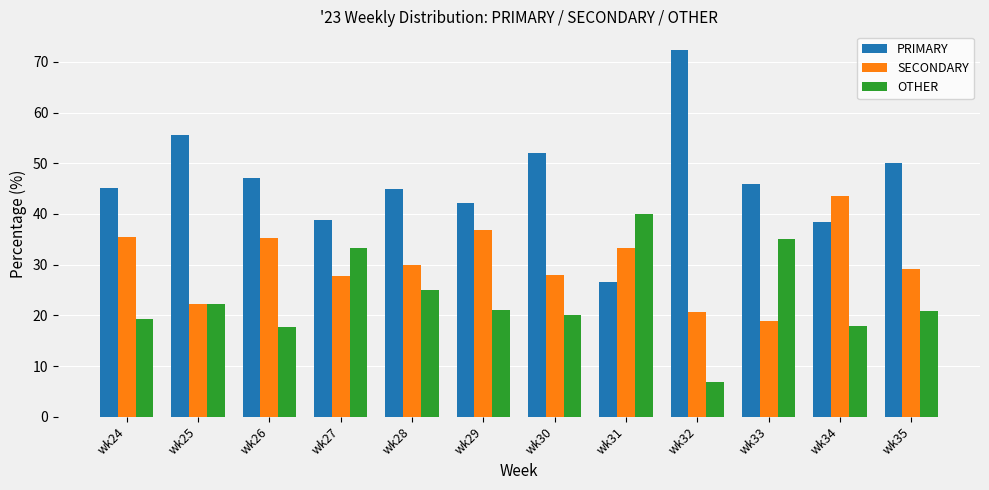

How many groups of bars are there?

12